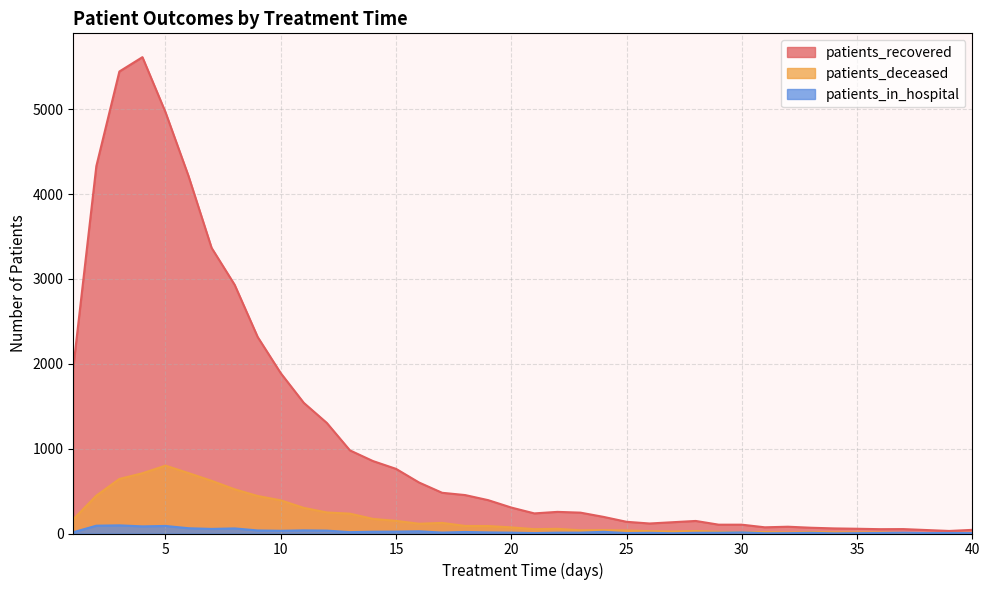

Where does the patients_recovered series first go above 306?

1